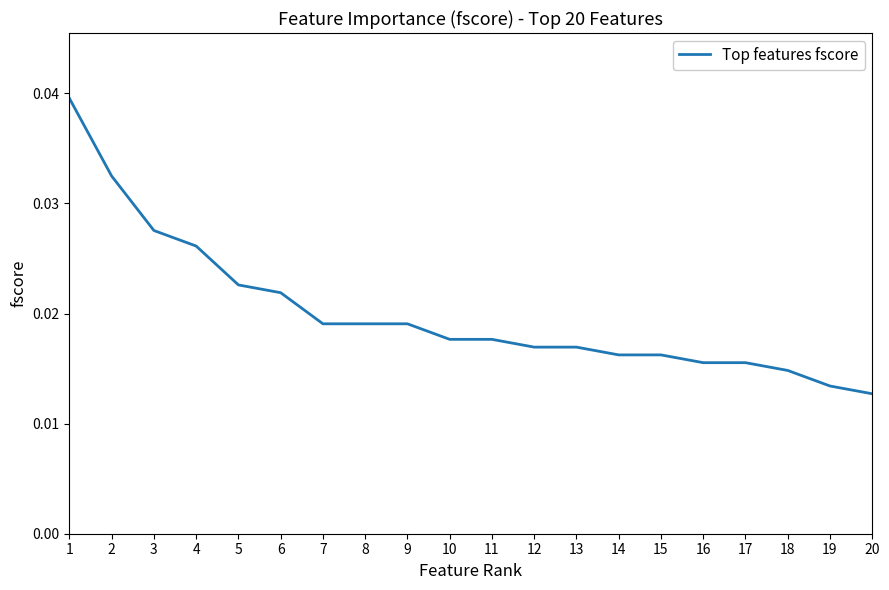

Which has a higher value, 17 or 20?

17